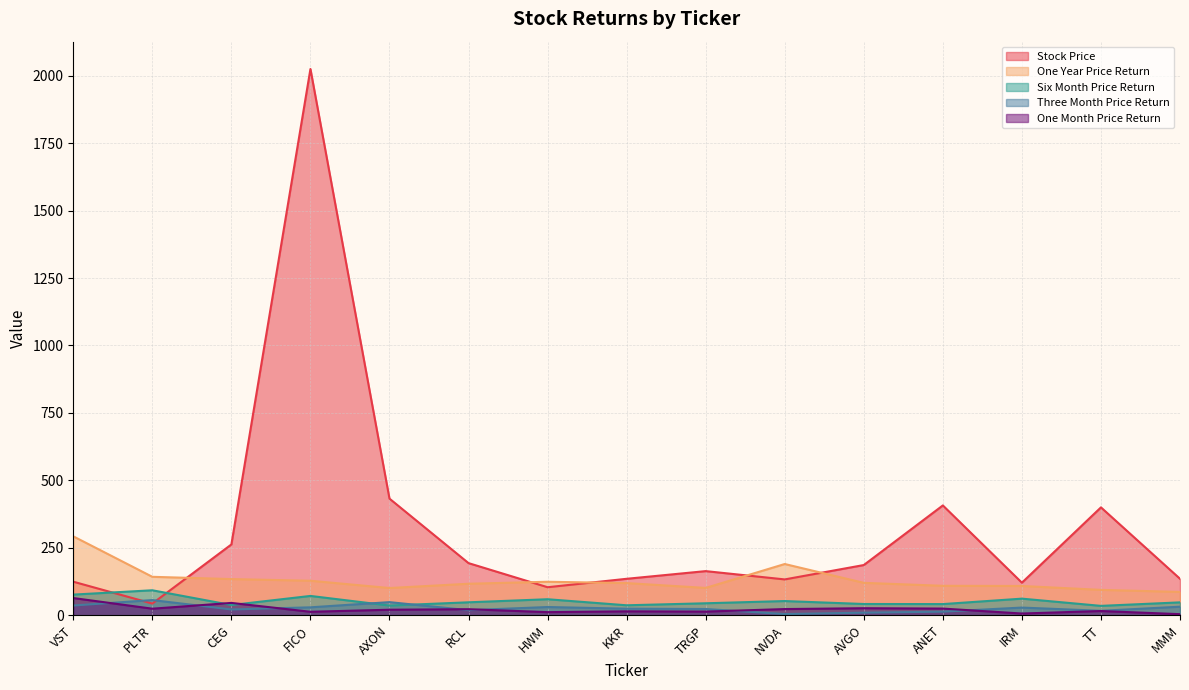

What is the total value across all series at CEG?

500.6